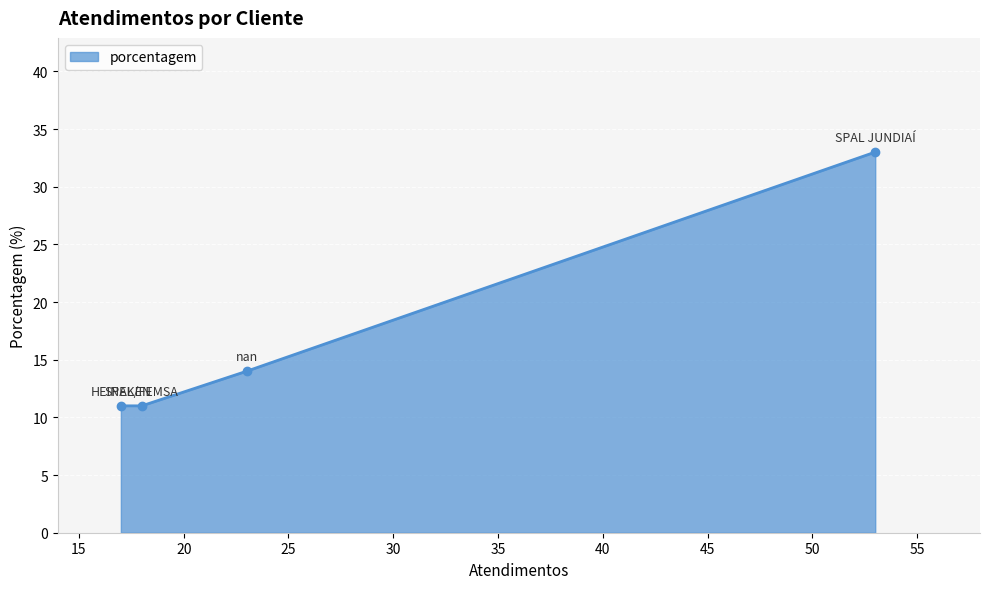

What is the greatest value displayed?

33